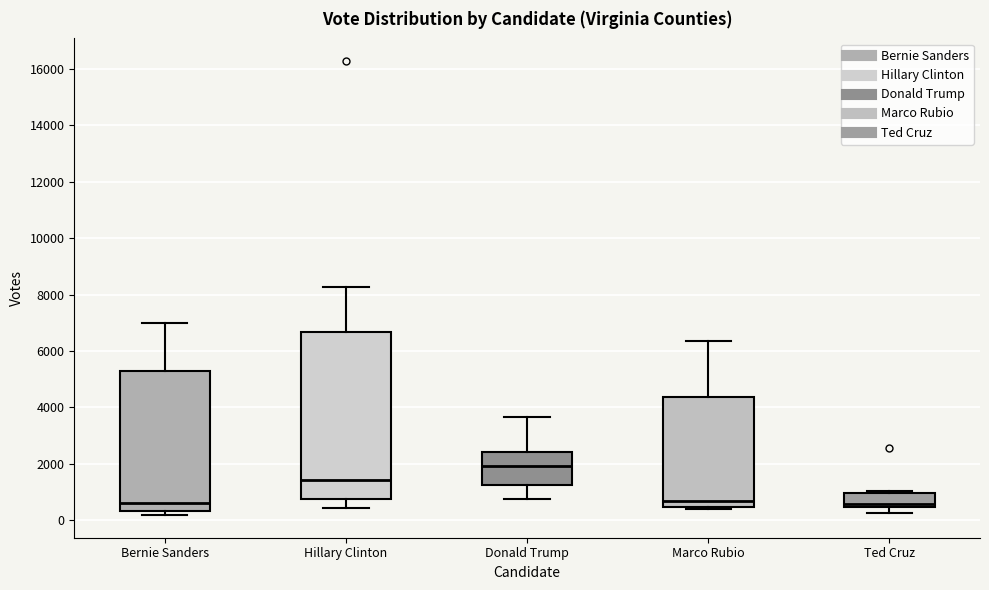

Reading left to right, transcribe this box plot: for each box, give where its median line is, the range the box spans, and where its two whiskers end, as read against the y-axis. The values are not printed on the chart, so give them approximately, as read against the axis.

Bernie Sanders: median 600, box 400 to 5200, whiskers 200 to 7000
Hillary Clinton: median 1400, box 800 to 6600, whiskers 400 to 8200
Donald Trump: median 2000, box 1200 to 2400, whiskers 800 to 3600
Marco Rubio: median 600, box 400 to 4400, whiskers 400 (just below the box's lower edge) to 6400
Ted Cruz: median 600, box 400 to 1000, whiskers 200 to 1000 (just above the box's upper edge)